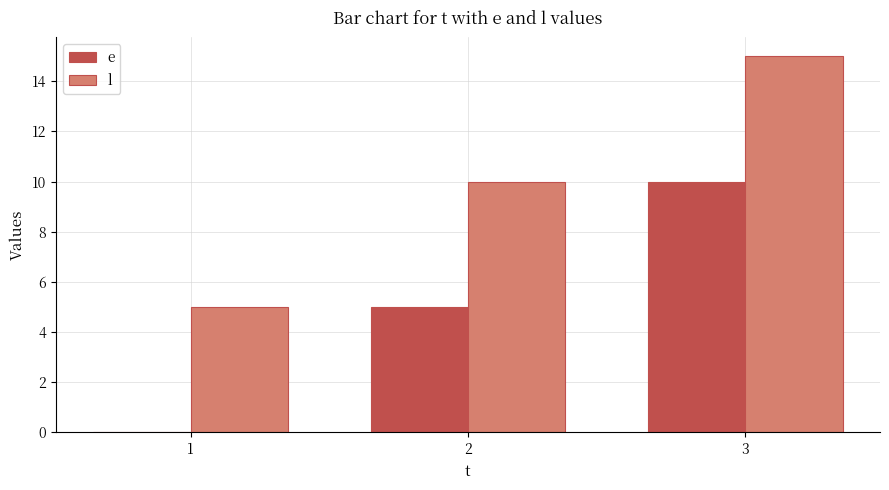

How many values in e are above zero?

2